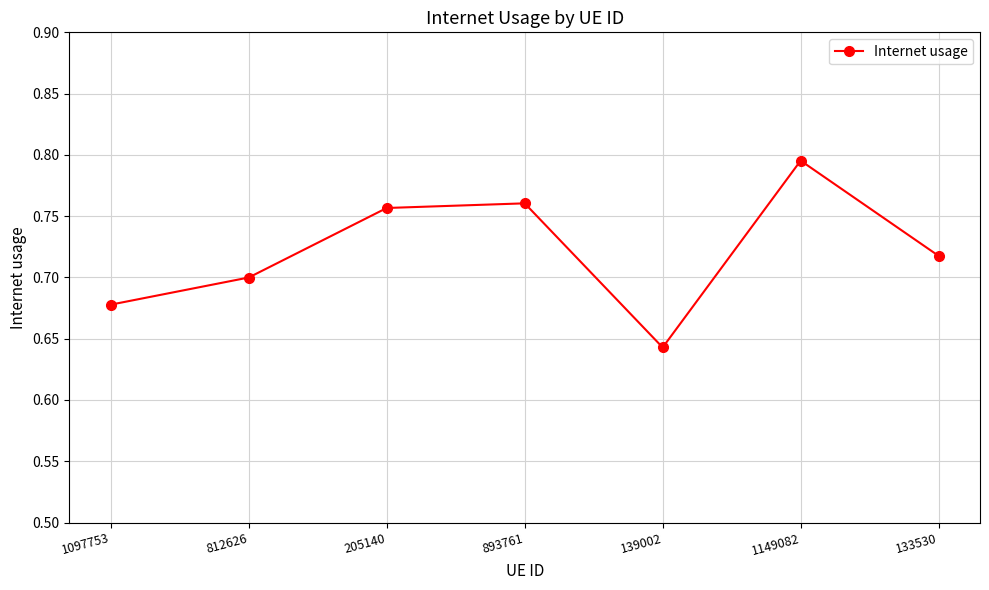

How many interior local valleys (lower than both neighbors) does the data have?

1